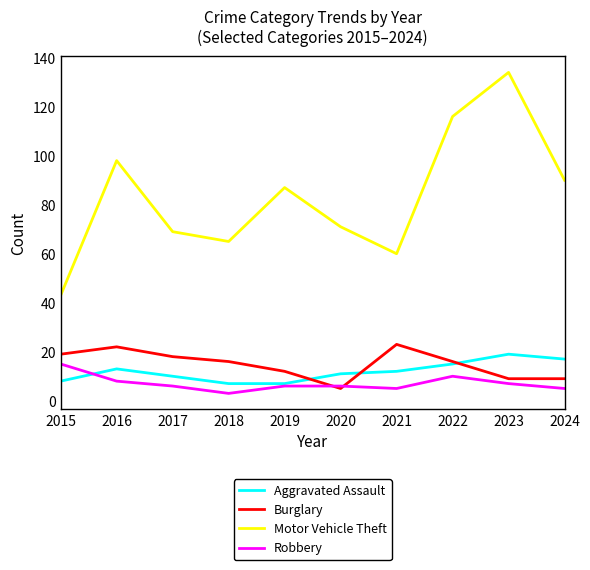

At which label does Motor Vehicle Theft reach its minimum?

2015